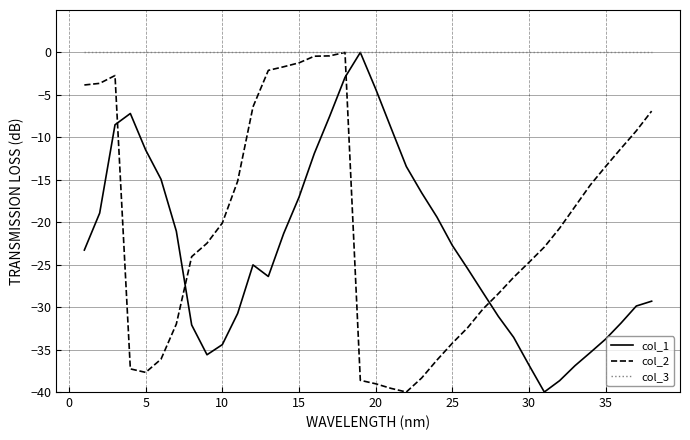

How many intersections are there between col_1 and col_2?

4